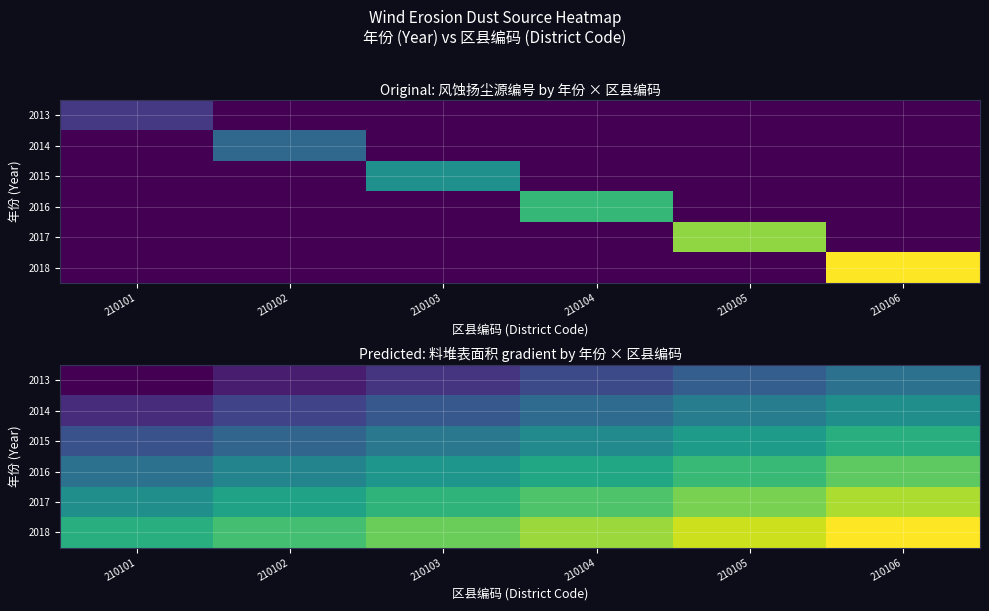

List the series in order of their overall mean, lowest first.

2013, 2014, 2015, 2016, 2017, 2018